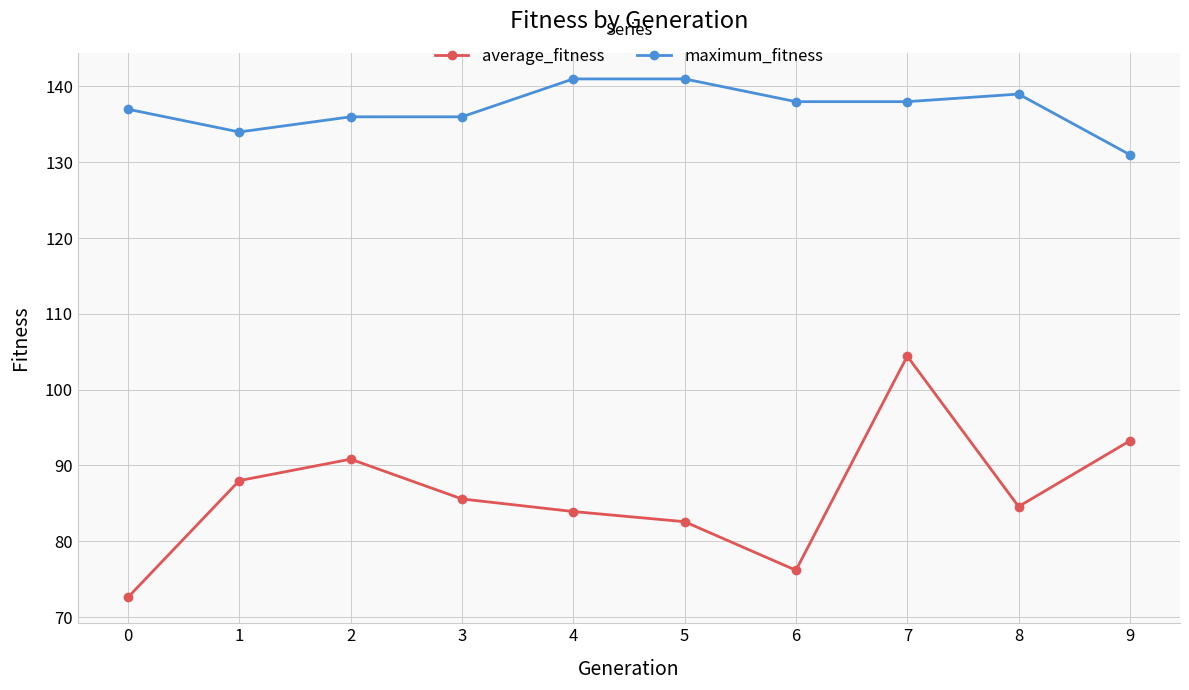

The value of maximum_fitness at 8 is 139.0. True or false?

True